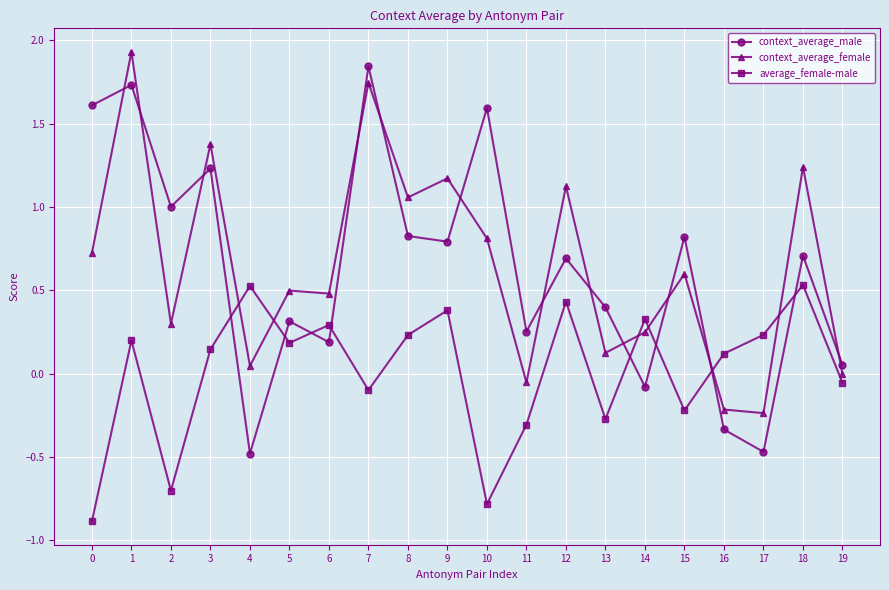

How many data points in context_average_male are less than 0?

4